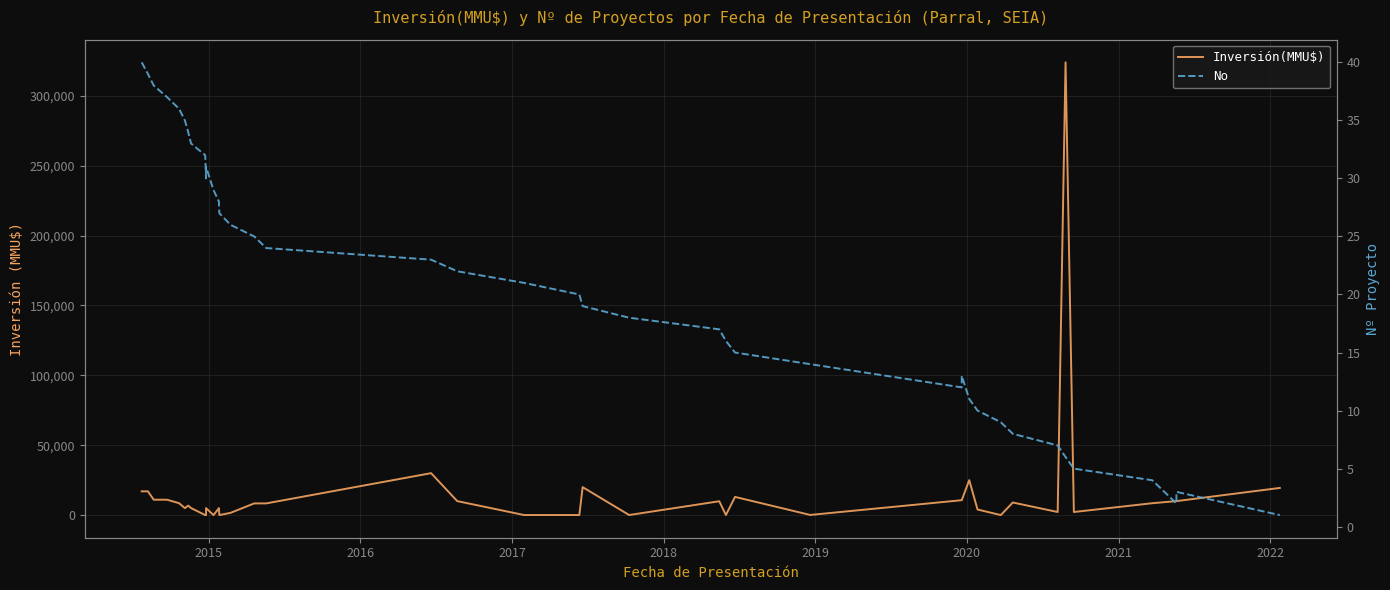

Reading right to left, what are all the values shown in this chart?

Inversión(MMU$): 19425	10000	10000	8500	2200	324020	2200	9000	0	4000	25000	10656	10656	100	13000	40	9903	42	20000	37	37	10000	30000	8365	8350	1600	0	5000	0	5000	0	10	5000	6750	5000	8503	11000	11000	17000	17000
No: 1	3	2	4	5	6	7	8	9	10	11	13	12	14	15	16	17	18	19	20	21	22	23	24	25	26	27	28	29	31	30	32	33	34	35	36	37	38	39	40